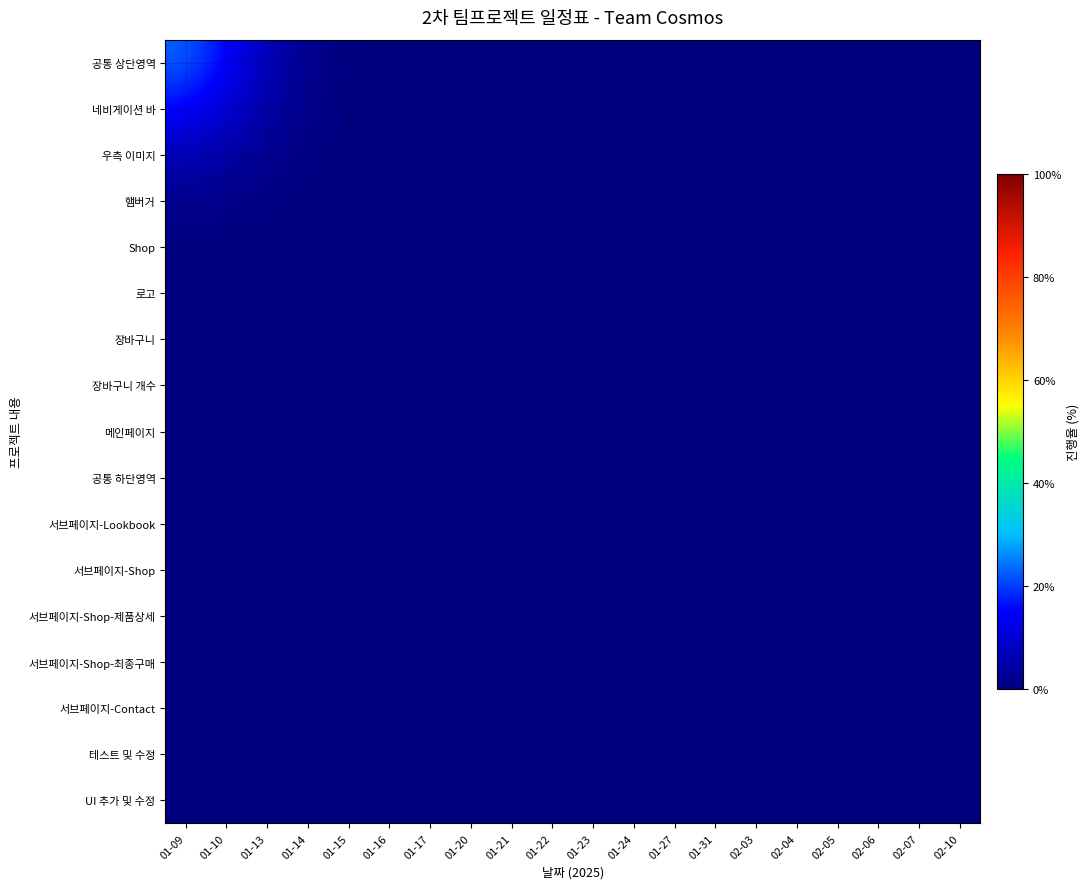

Which series has the widest spread of values?

공통 상단영역